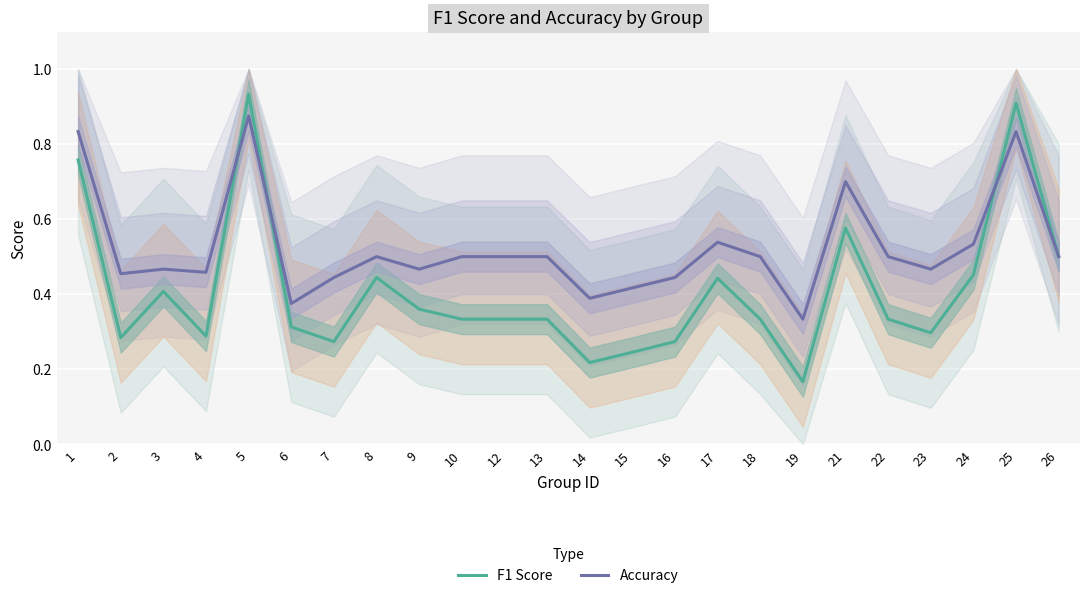

Which series has the widest spread of values?

F1 Score